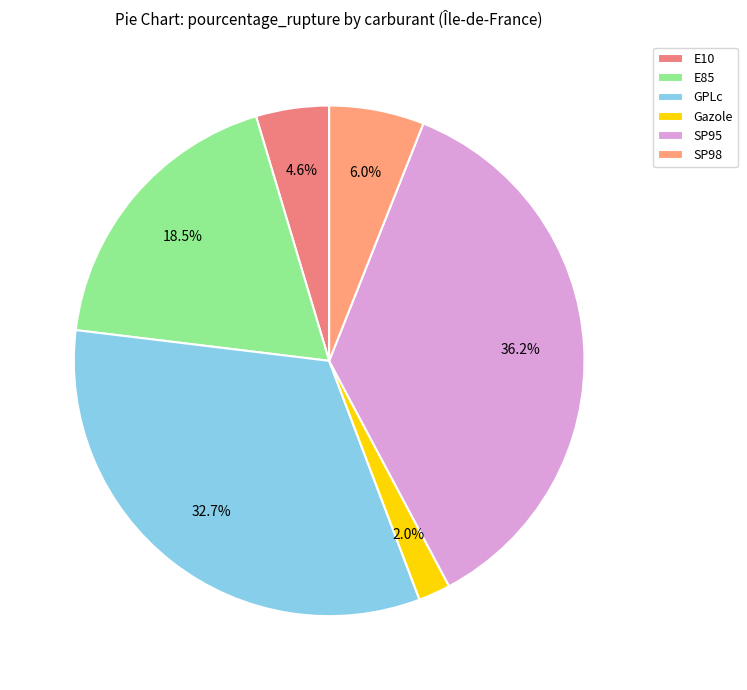

Does E10 represent more than half of the total?

No